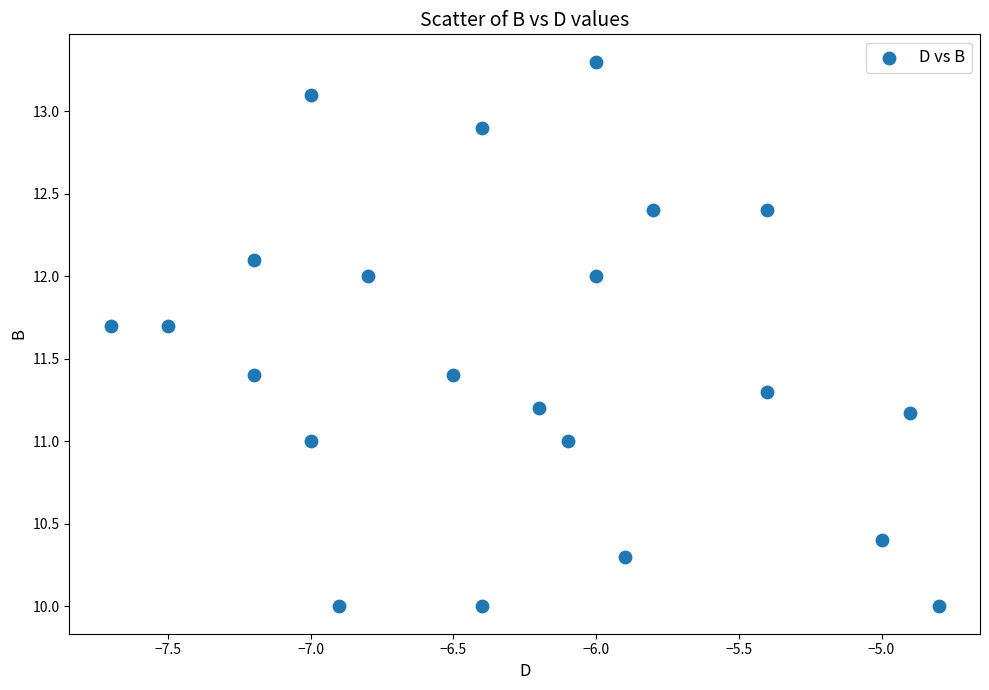

What is the range of X values (max minus min)?

2.9